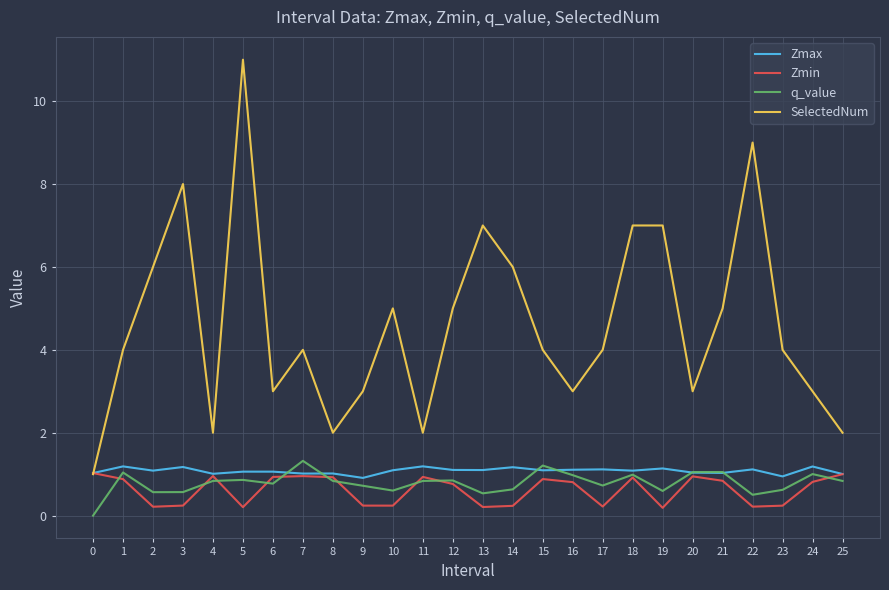

The Zmin series shows 0.2 at 5. True or false?

True